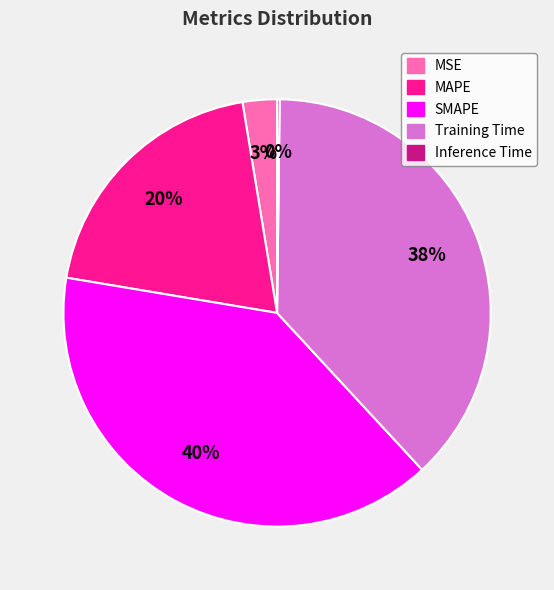

Between SMAPE and Training Time, which is larger?

SMAPE